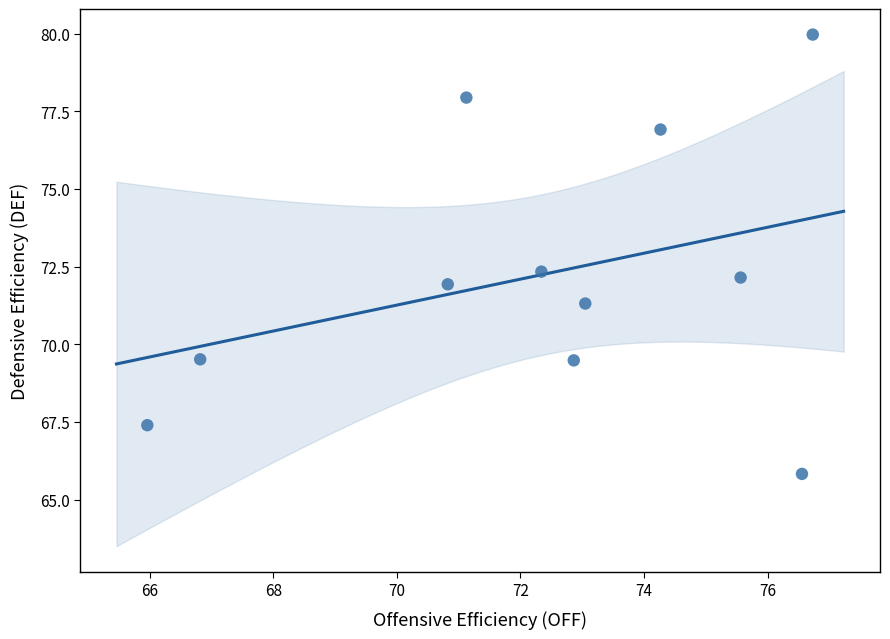

What is the average Y value?

72.3